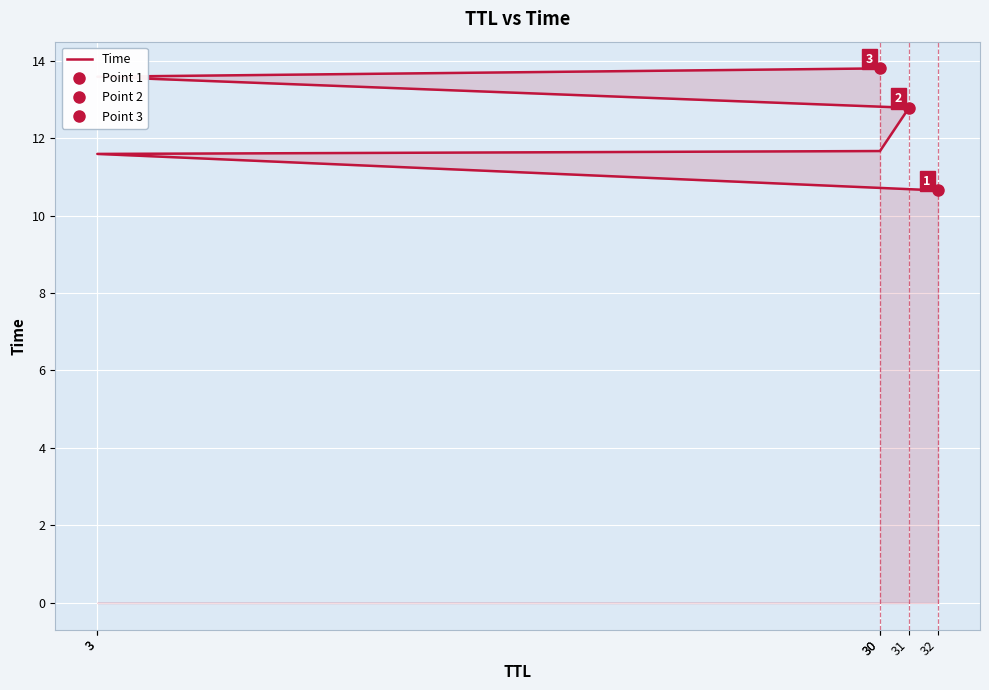

What is the value of the 1st point from the left?

10.6